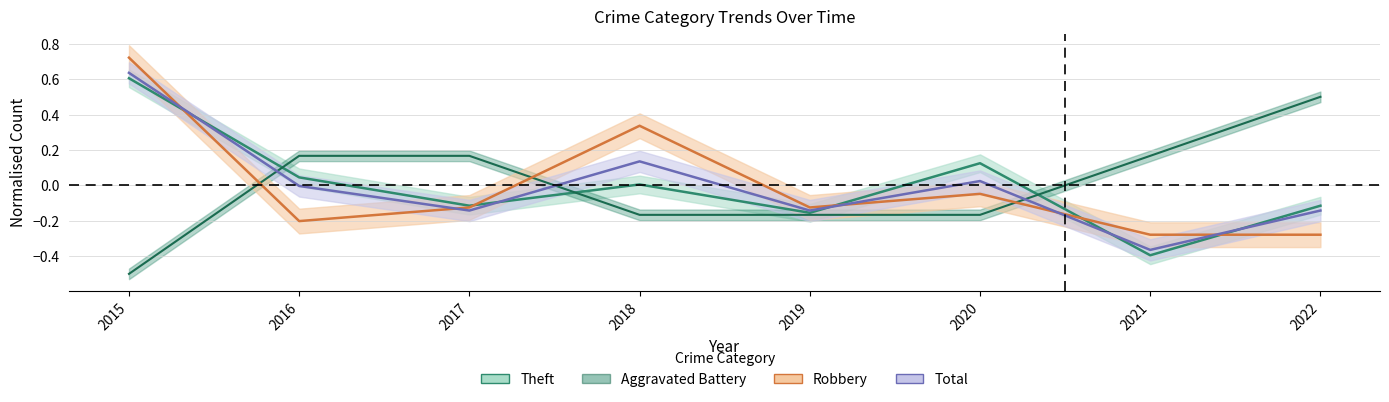

At which category does Theft reach its first local valley?

2017